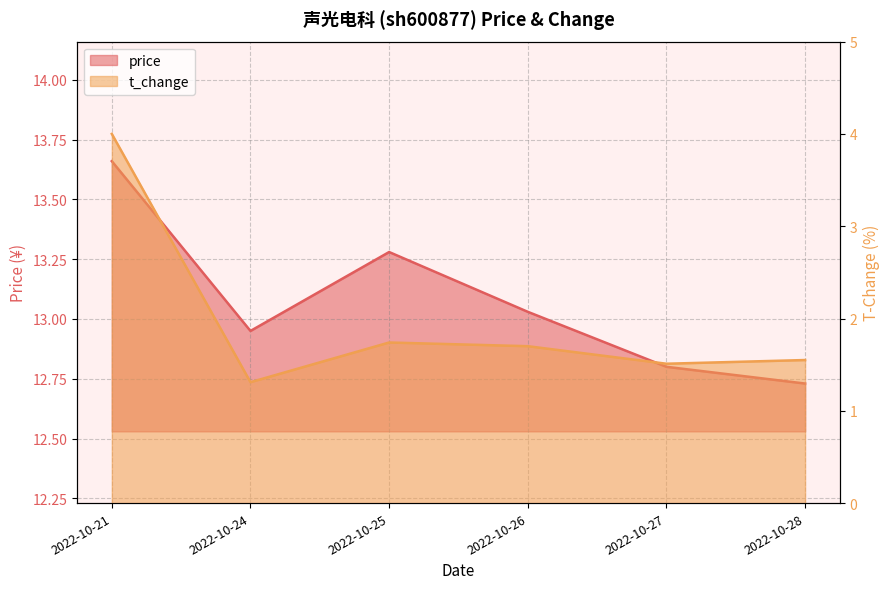

How many values in the price series are below 13?

3